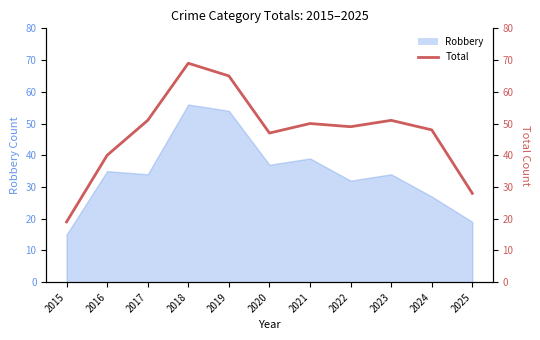

How many lines are shown in the chart?

1